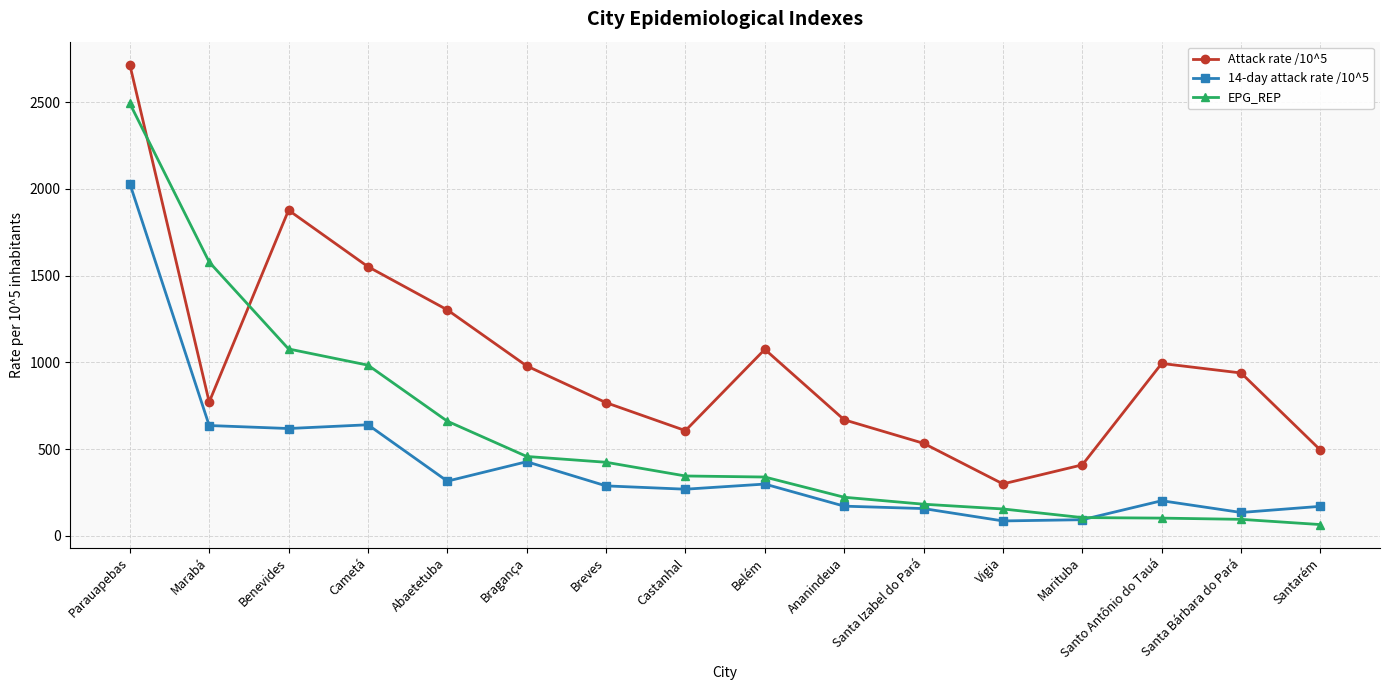

True or false: 14-day attack rate /10^5 and Attack rate /10^5 intersect in this chart.

False